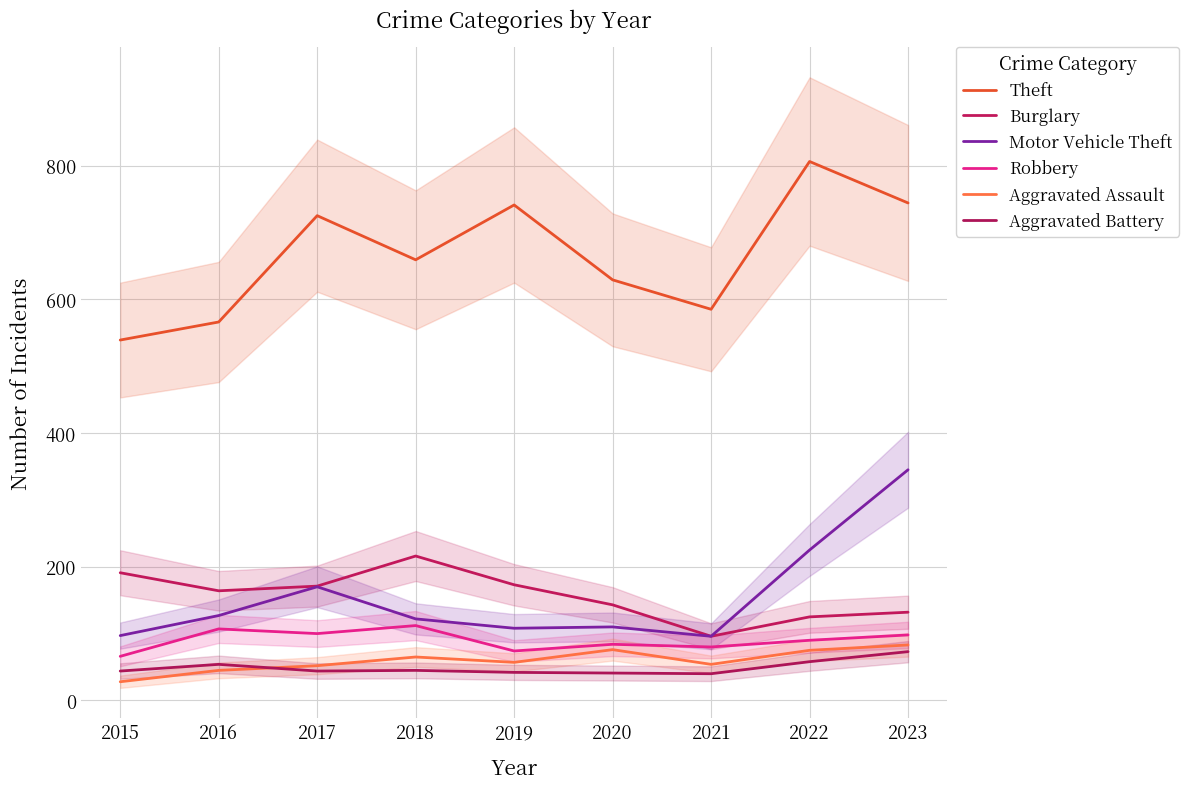

Reading right to left, list all the values displayed in this chart.

Theft: 744	806	585	629	741	659	725	566	539
Burglary: 132	125	96	143	173	216	171	164	191
Motor Vehicle Theft: 345	225	96	110	108	122	170	127	97
Robbery: 98	90	80	84	74	112	100	107	66
Aggravated Assault: 83	75	54	76	57	65	52	45	28
Aggravated Battery: 73	58	40	41	42	45	44	54	44